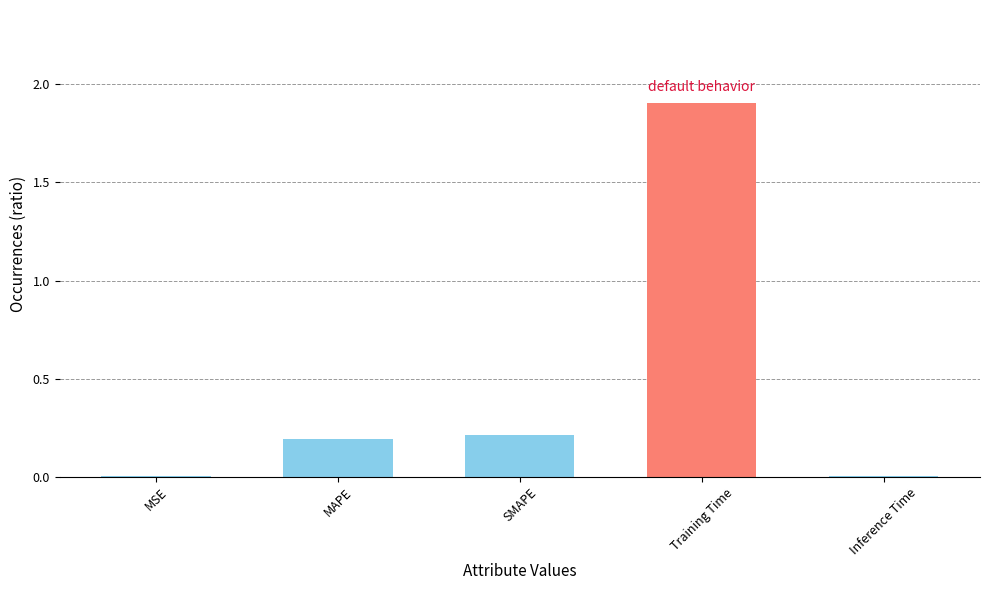

Is it true that the value at MAPE is 0.2?

True